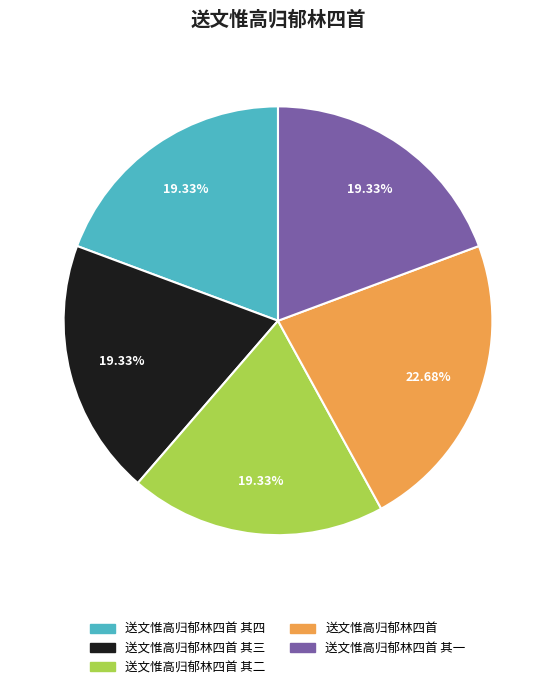

Is it true that 送文惟高归郁林四首 其三 is 19% of the pie?

True